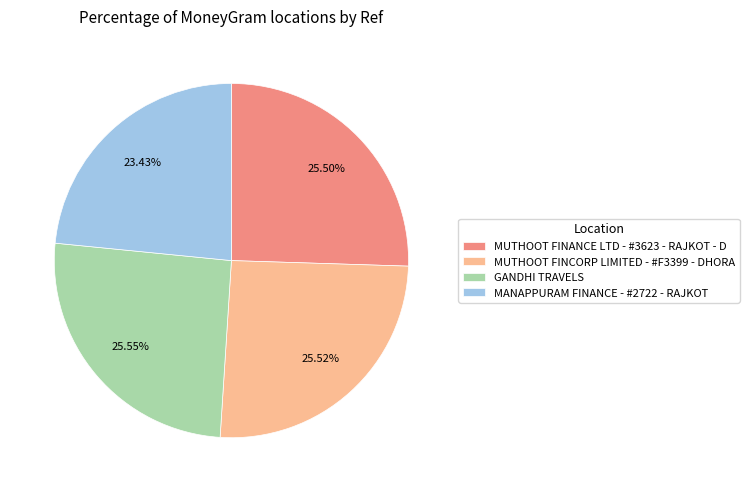

How many segments does this pie chart have?

4